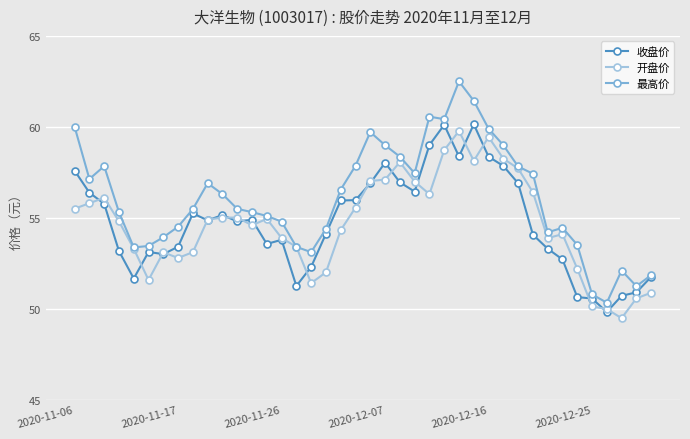

What is the smallest value displayed?

49.5